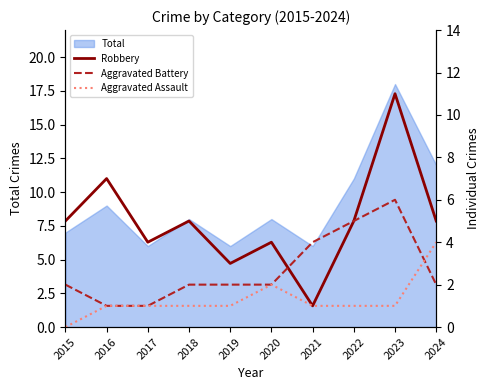

The value of Total at 2018 is 8. True or false?

True